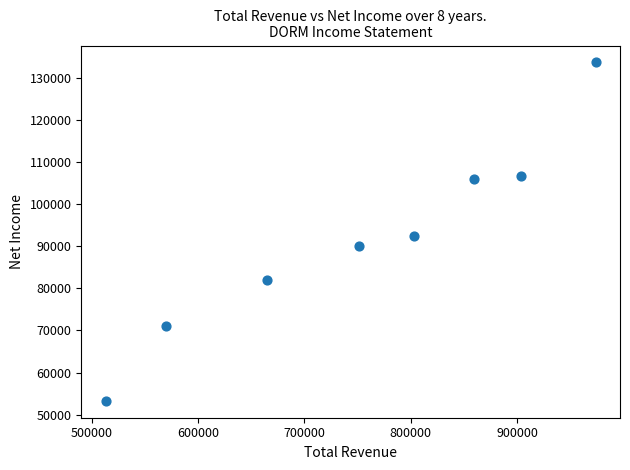

What is the average Y value?

91838